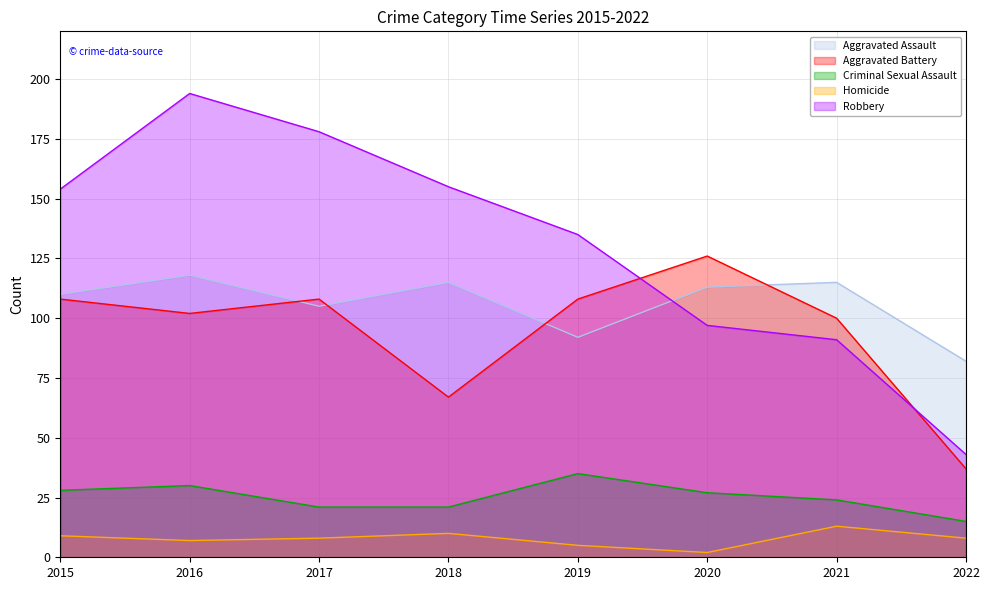

Count the number of categories in the chart.

8